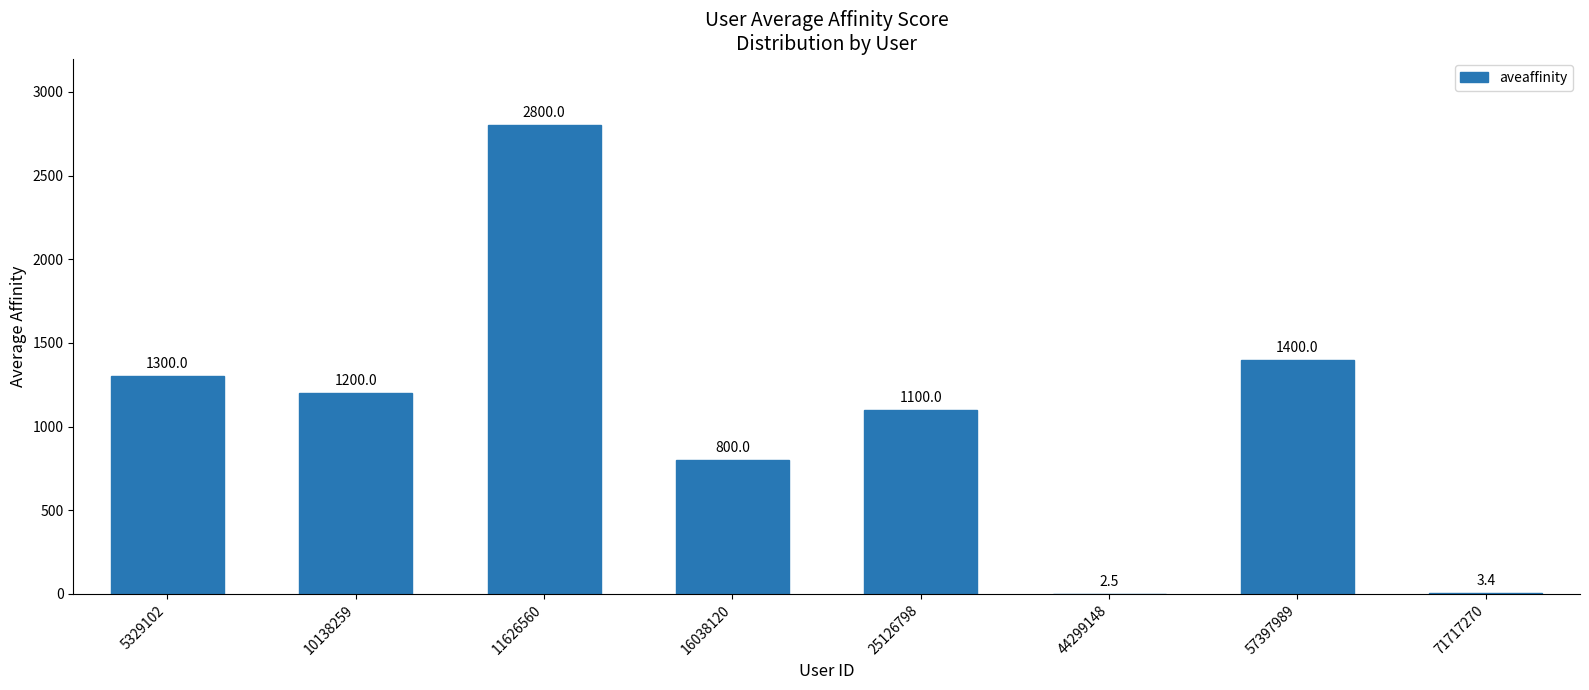

How many distinct data groups are displayed?

1